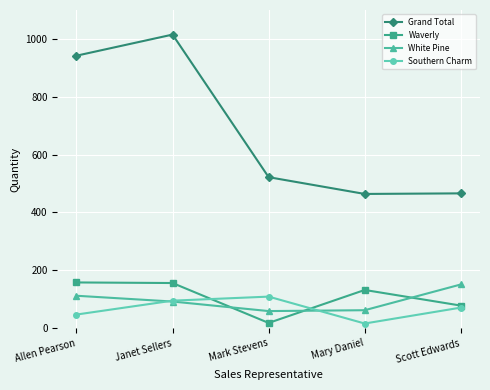

Between Allen Pearson and Janet Sellers, which series saw the biggest shift?

Grand Total